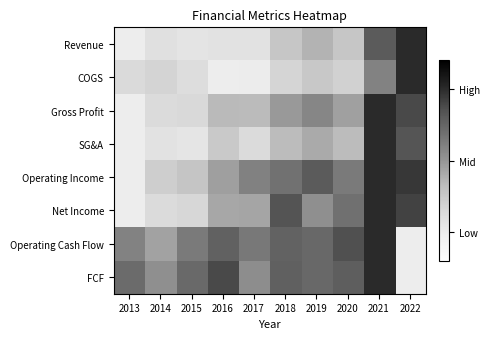

At which category is the sum across all series the highest?

2021